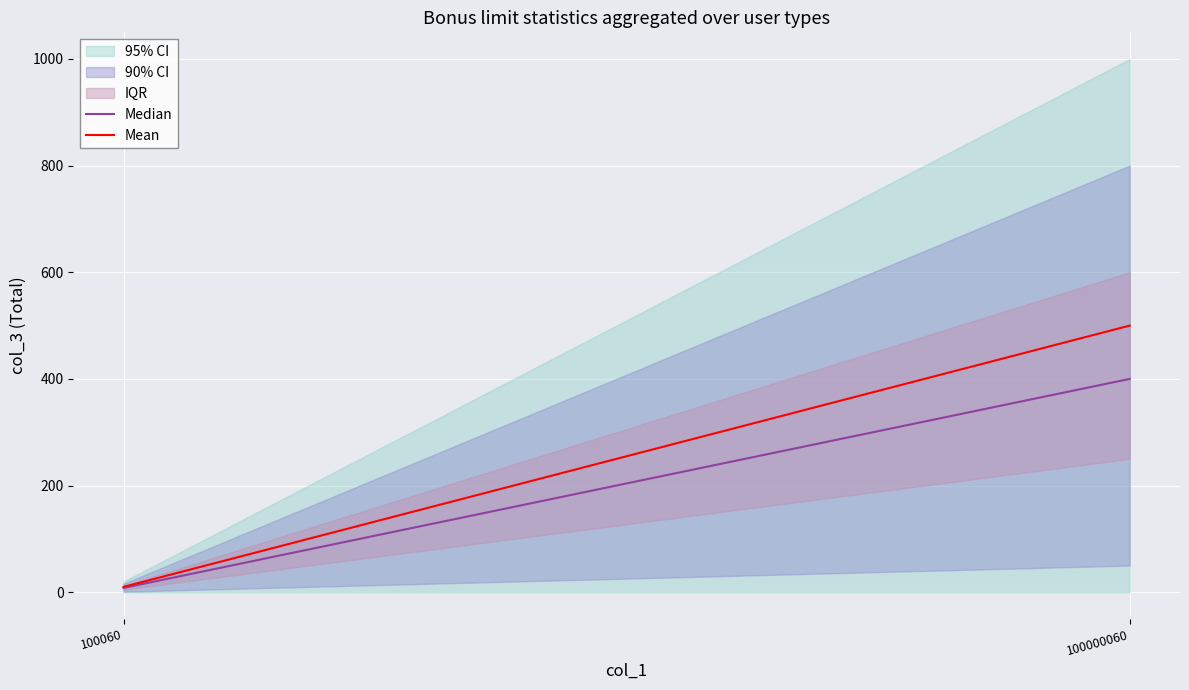

Rank the series by their average value, from highest to lowest.

Mean, Median